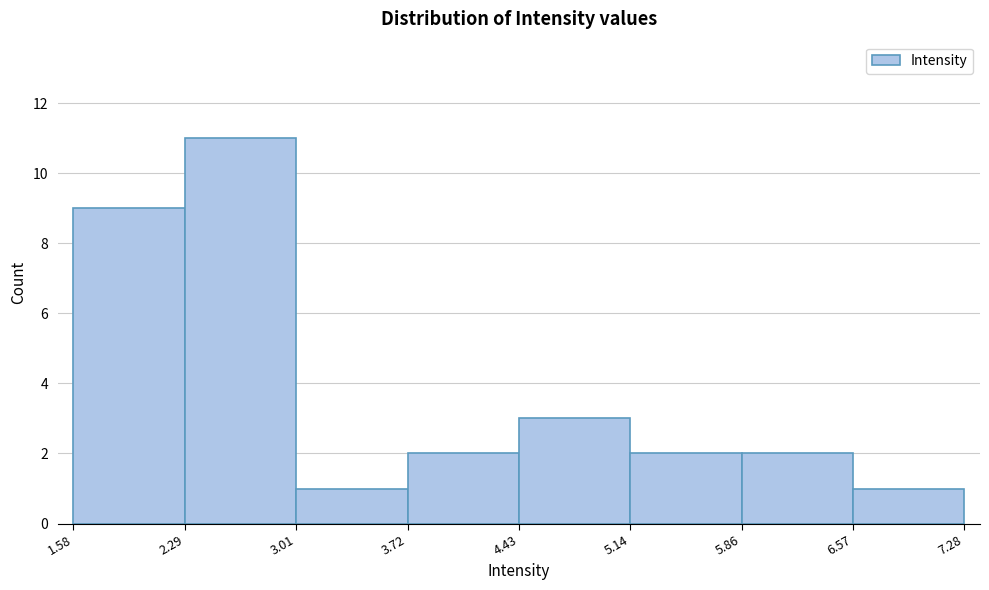

Over which range of the x-axis is the bar tallest?

2.29 to 3.01